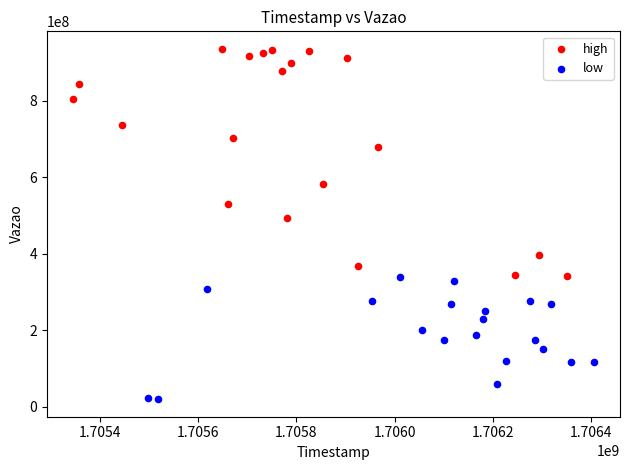

Which series reaches the maximum Y coordinate?

high